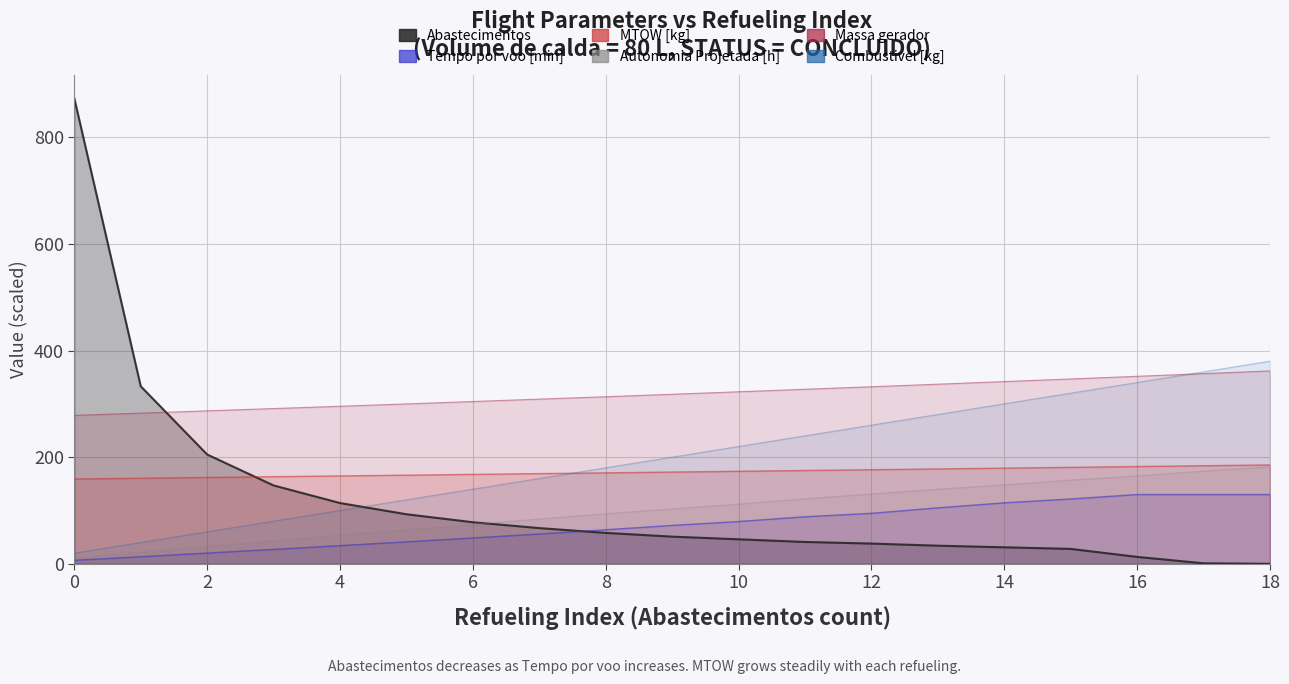

True or false: Massa gerador has more than 2 points higher than both neighbors.

False